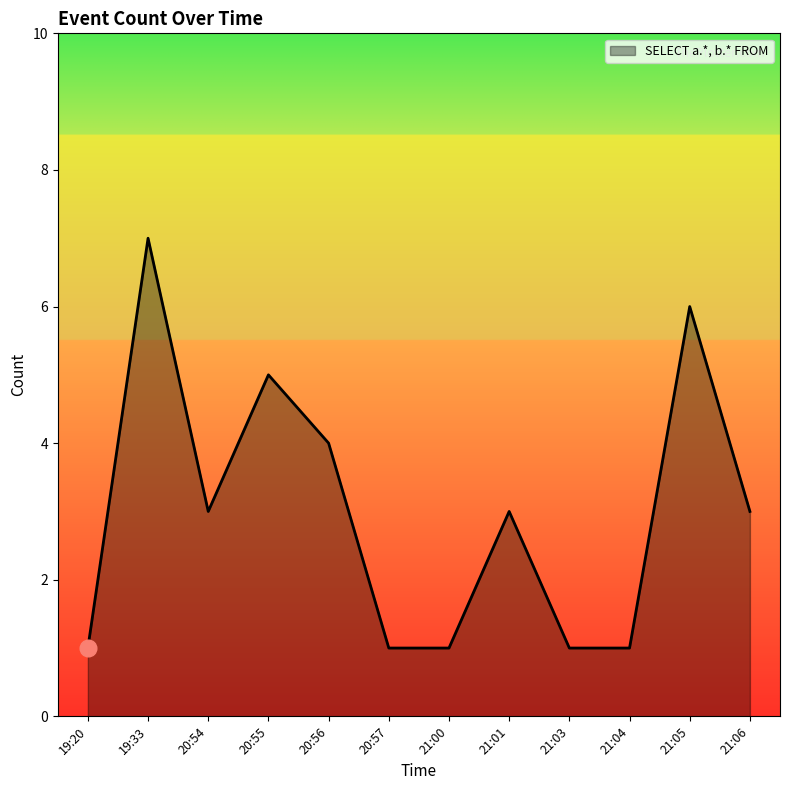

Between 20:54 and 21:04, which is larger?

20:54